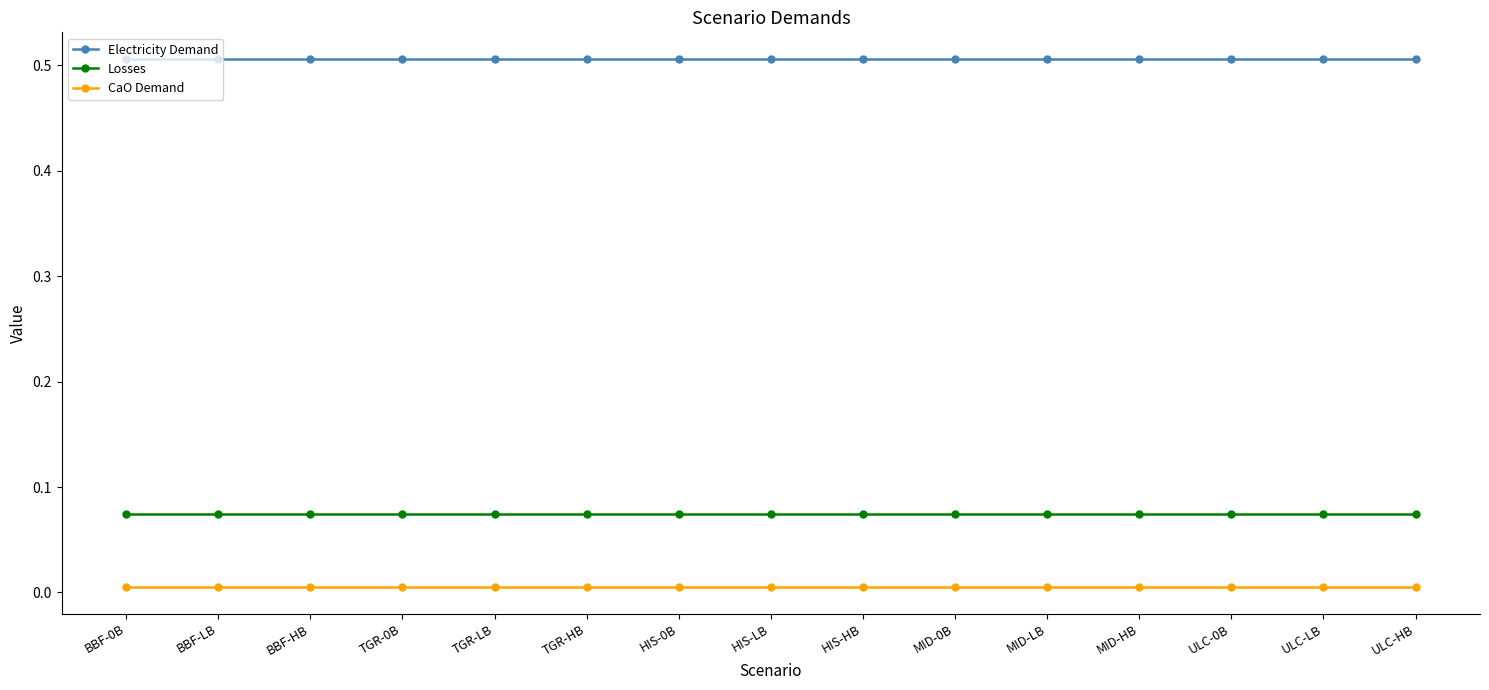

How many lines are shown in the chart?

3